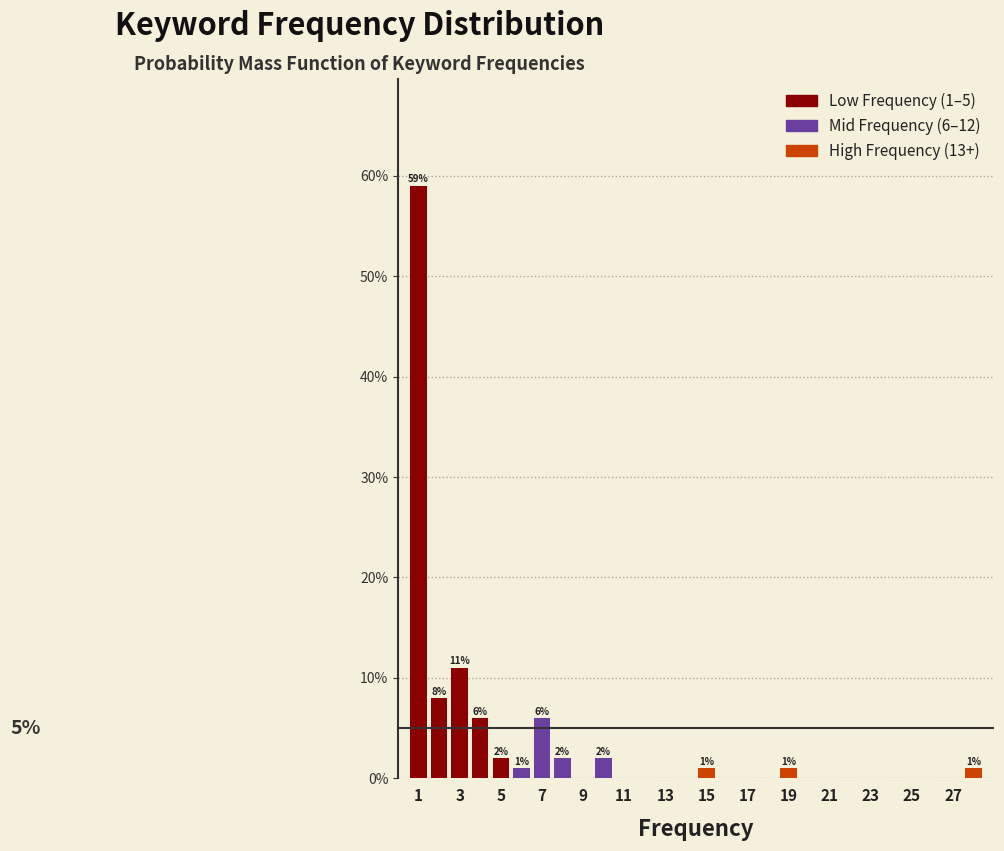

Over which range of the x-axis is the bar tallest?

0.5 to 1.5